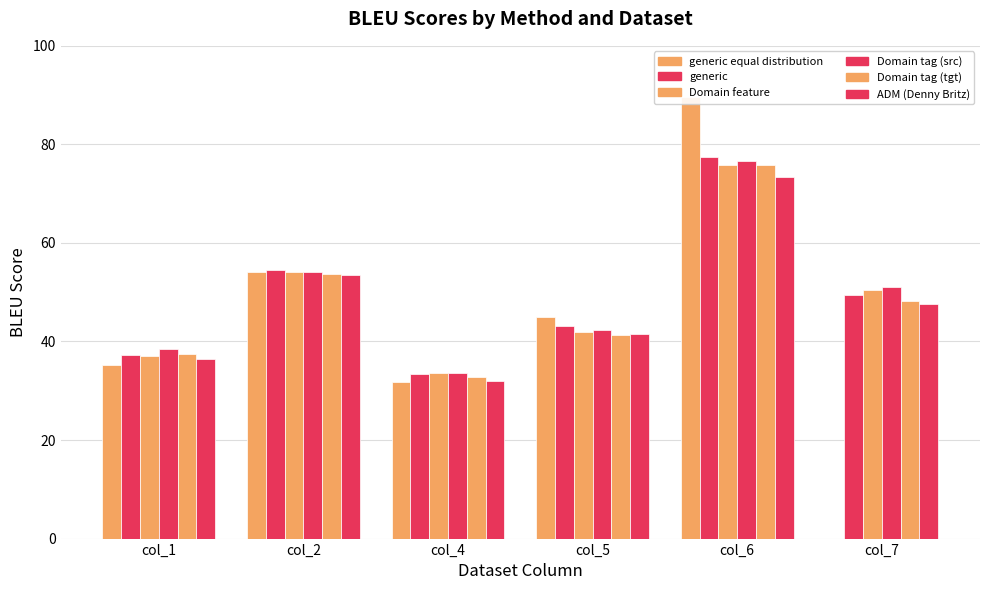

Are the bars grouped side by side (vs. stacked)?

Yes